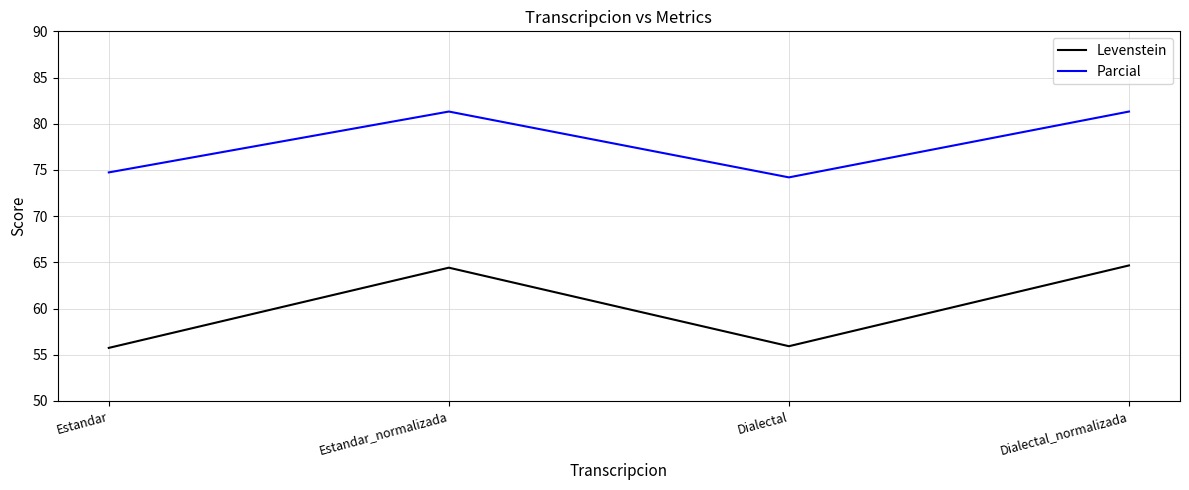

Which series has the largest total across all categories?

Parcial